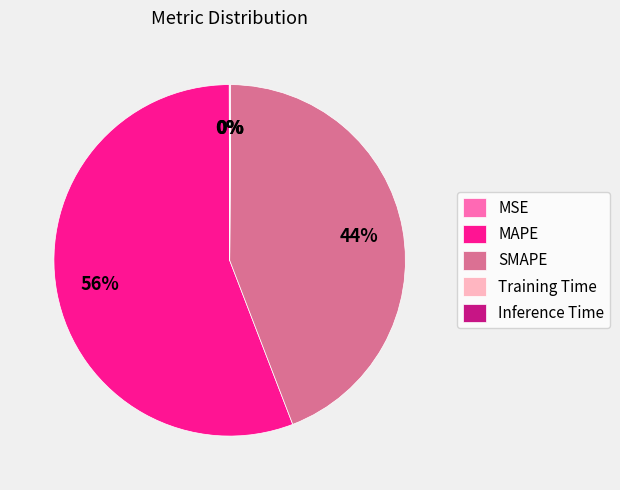

Which category accounts for the majority?

MAPE